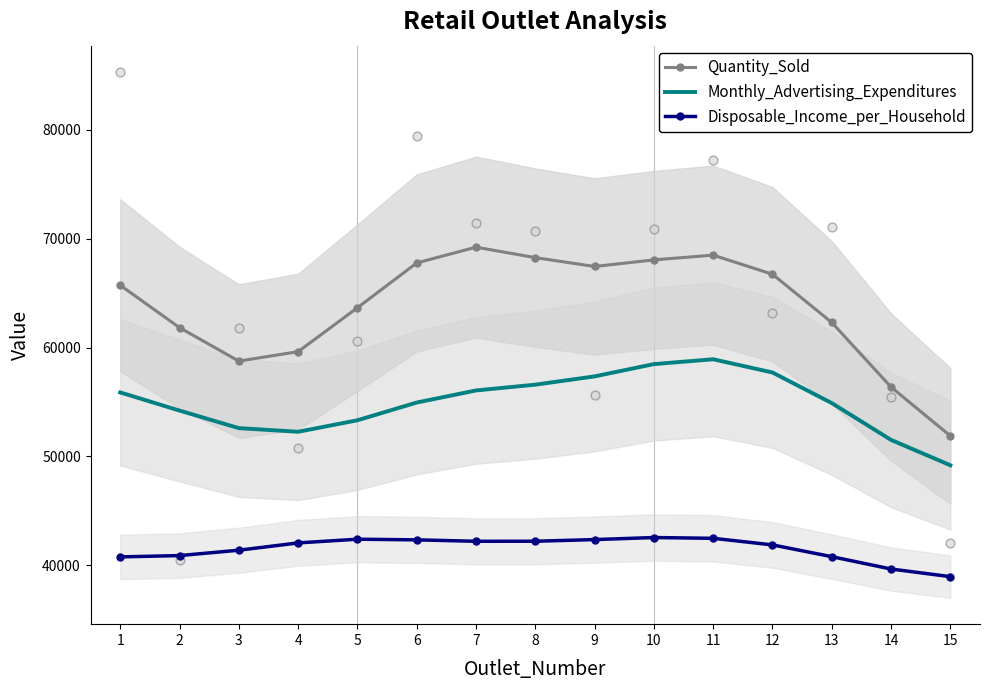

Which series contains the highest Y value?

Quantity_Sold